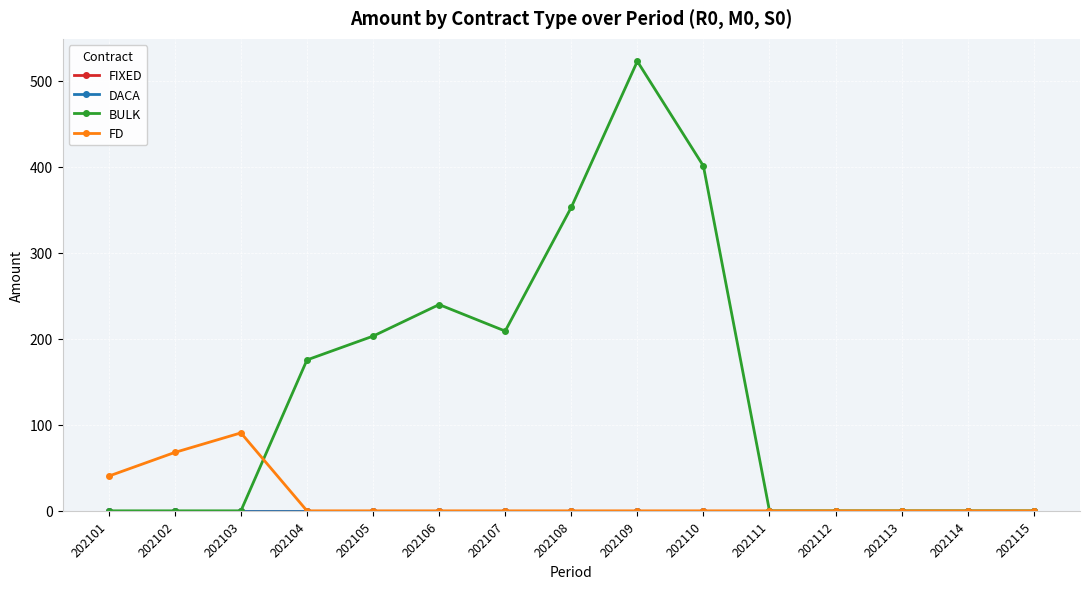

How many lines are shown in the chart?

4